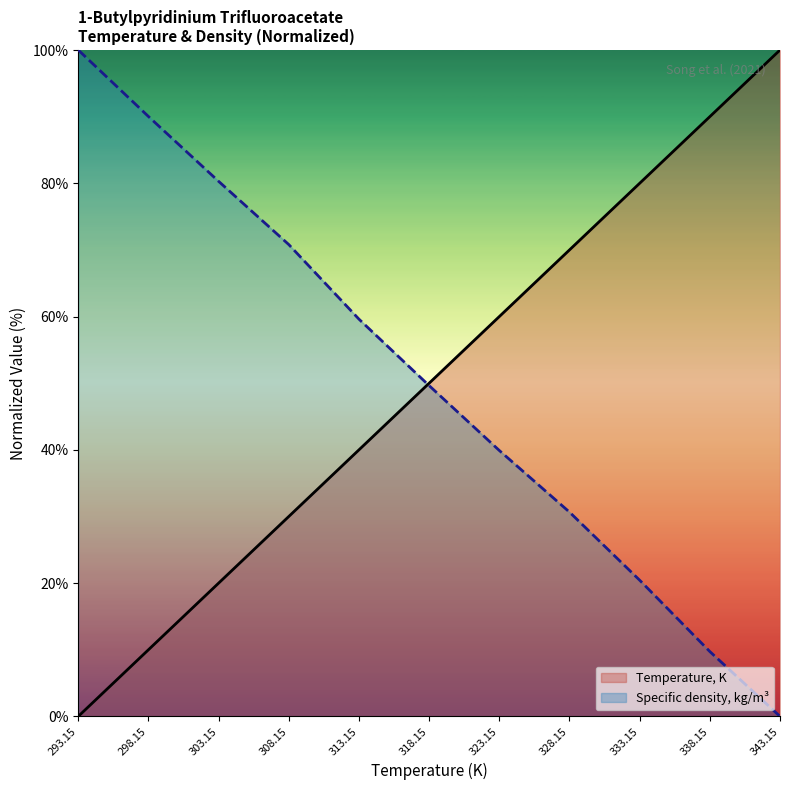

Which category has the highest value in the Specific density, kg/m3 series?

293.15